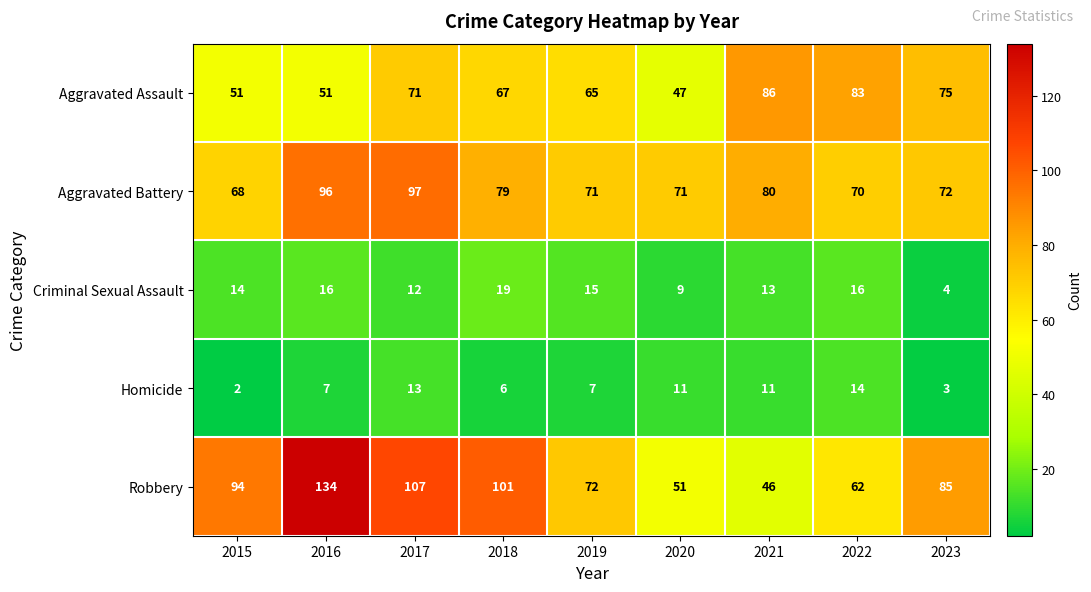

At which label does Aggravated Assault first exceed 67?

2017